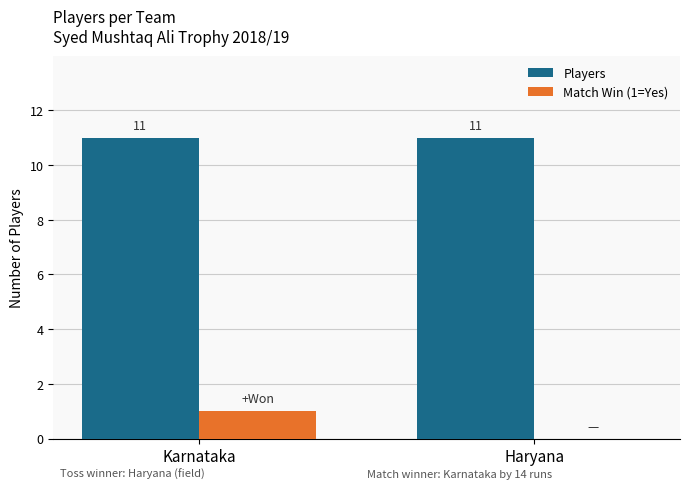

Reading left to right, what are all the values shown in this chart?

Players: 11	11
Match Win (1=Yes): 1	0